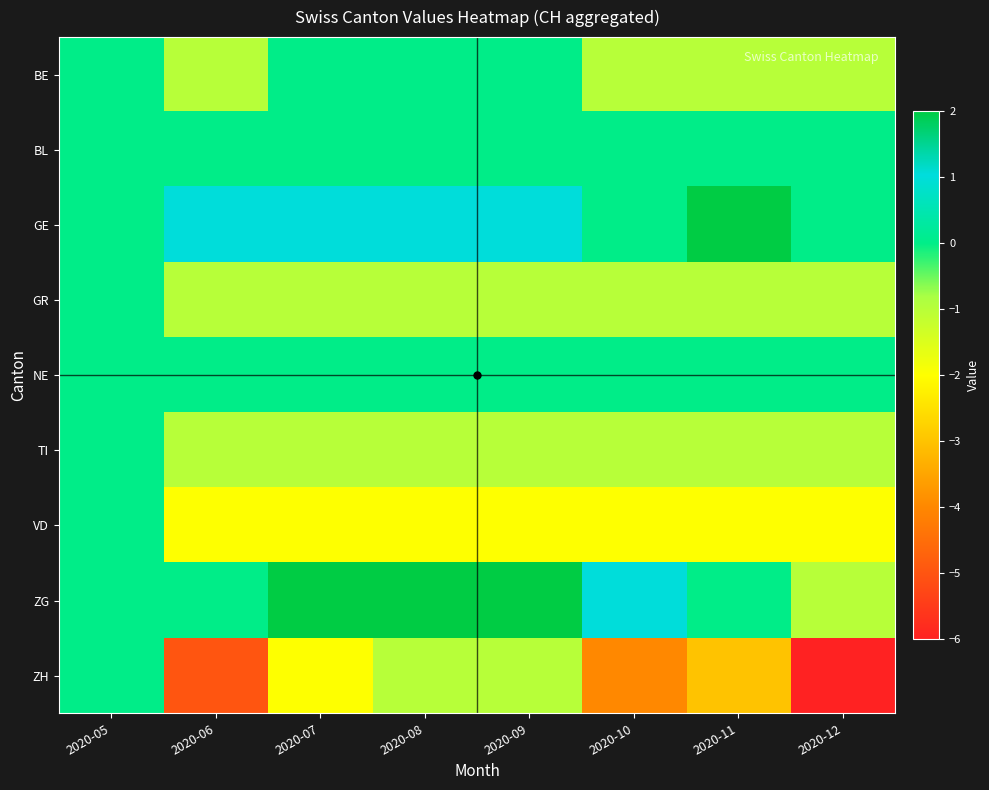

Which series has the largest total across all categories?

GE